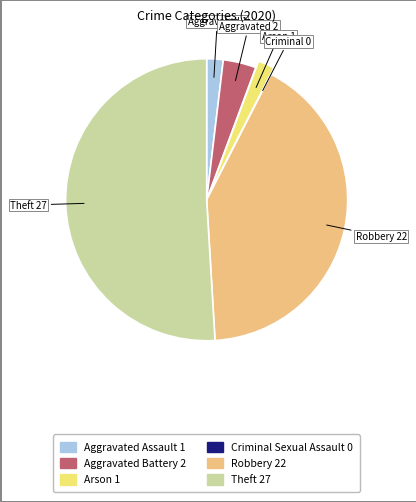

Is there any slice that represents more than half of the pie?

Yes